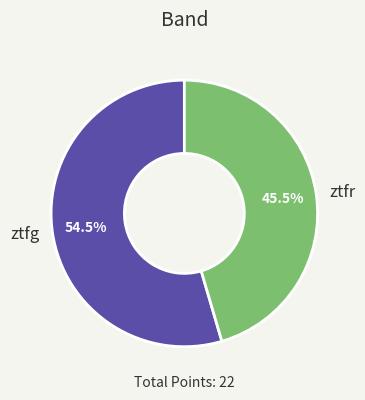

What is the total percentage of ztfg and ztfr?

100.0%